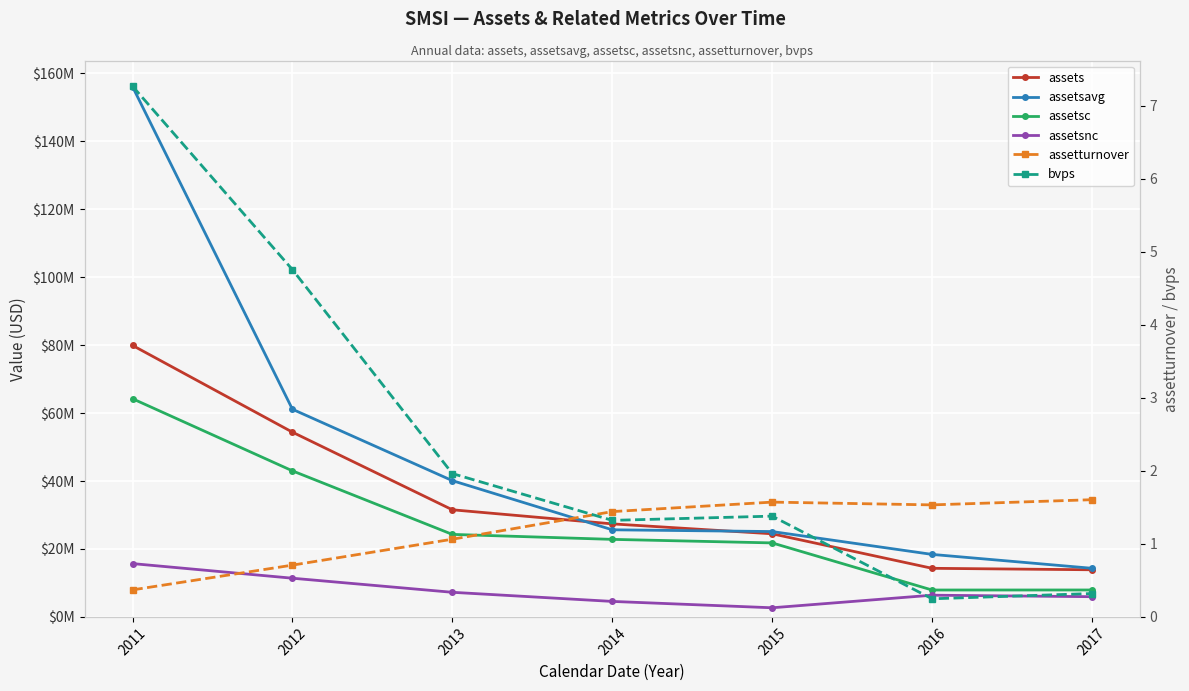

How many data points in assetsc are above 22829000?

3